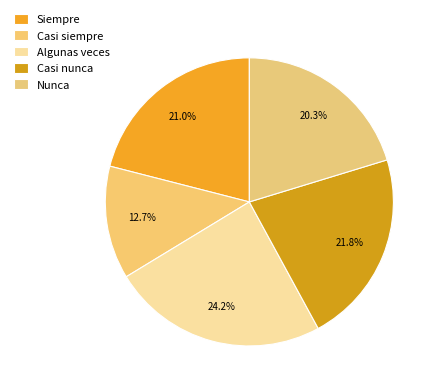

How many slices are in this pie chart?

5